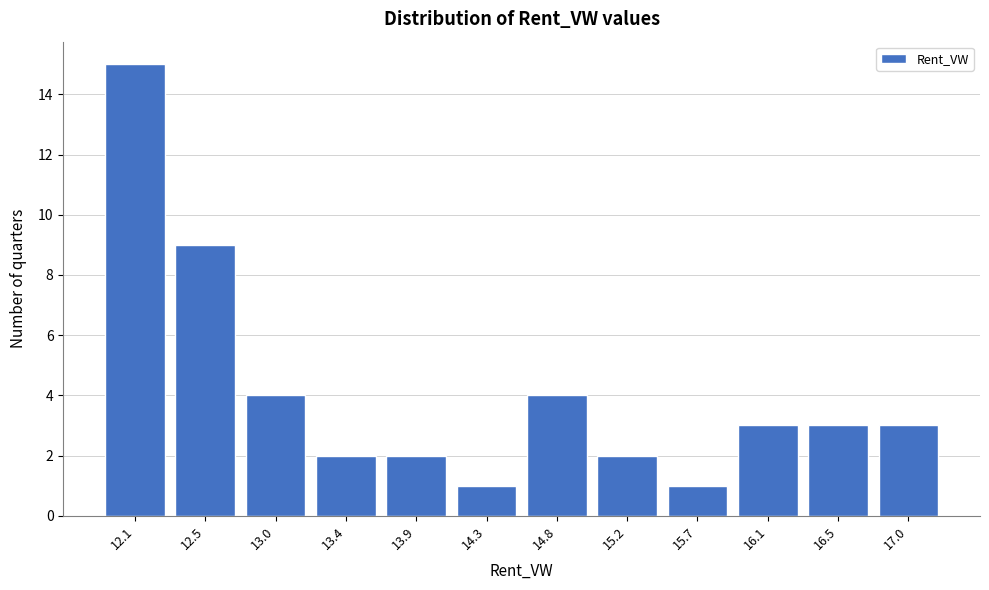

Reading left to right, list all the values displayed in this chart.

15	9	4	2	2	1	4	2	1	3	3	3